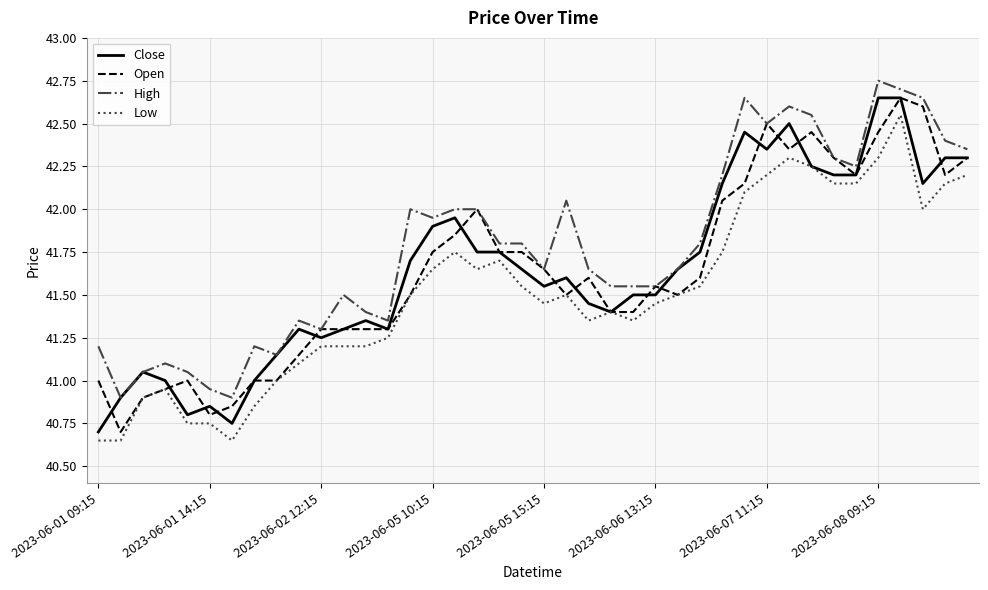

Which series has the largest total across all categories?

High